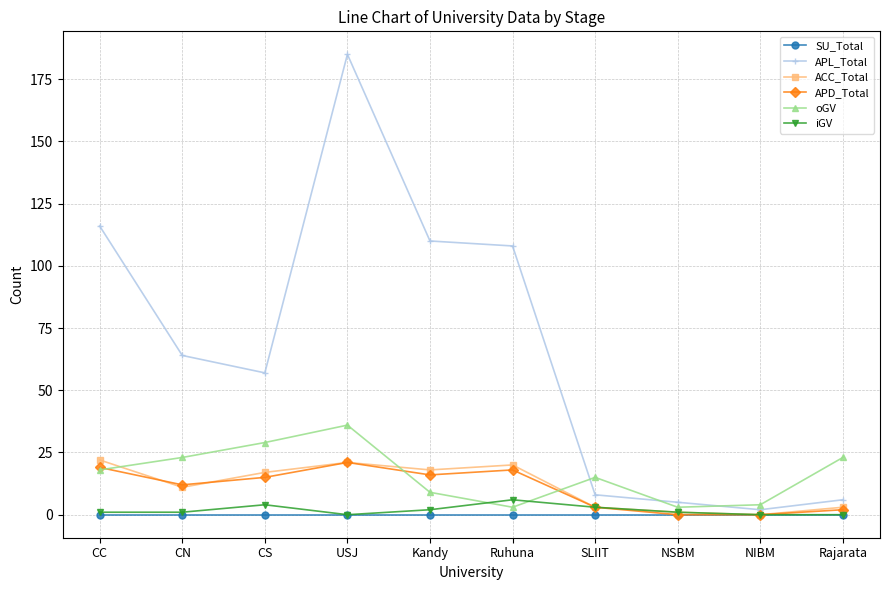

True or false: APL_Total and oGV cross at least once.

True